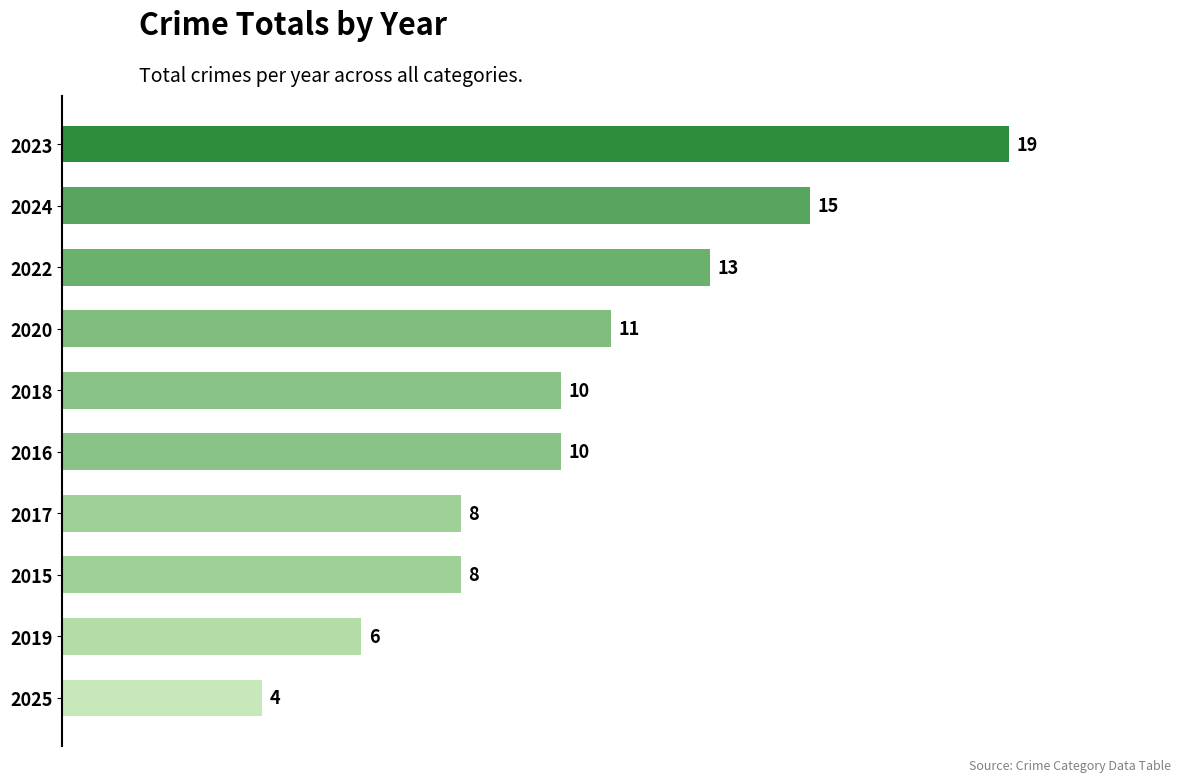

What is the change in value from 2019 to 2024?

+9